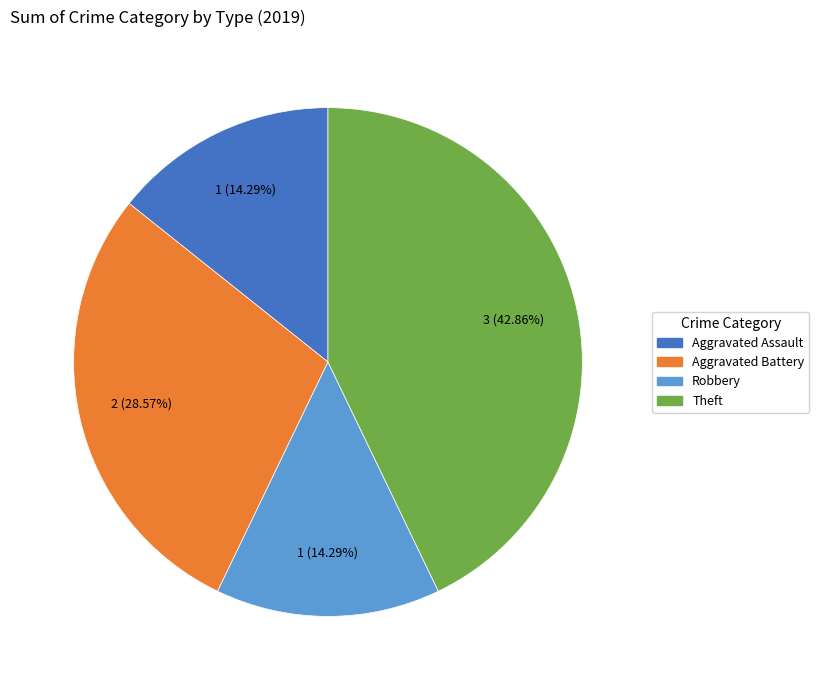

Is there a majority slice in this chart?

No